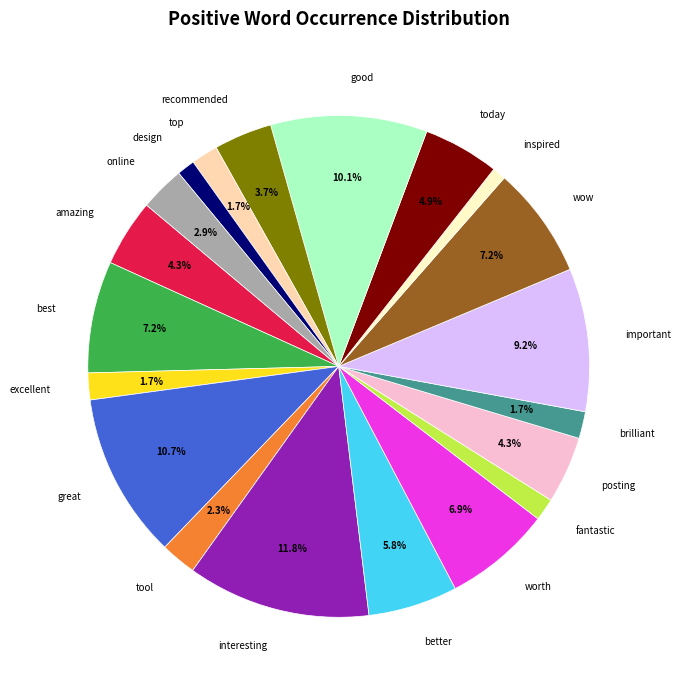

The brilliant slice represents 16% of the pie. True or false?

False